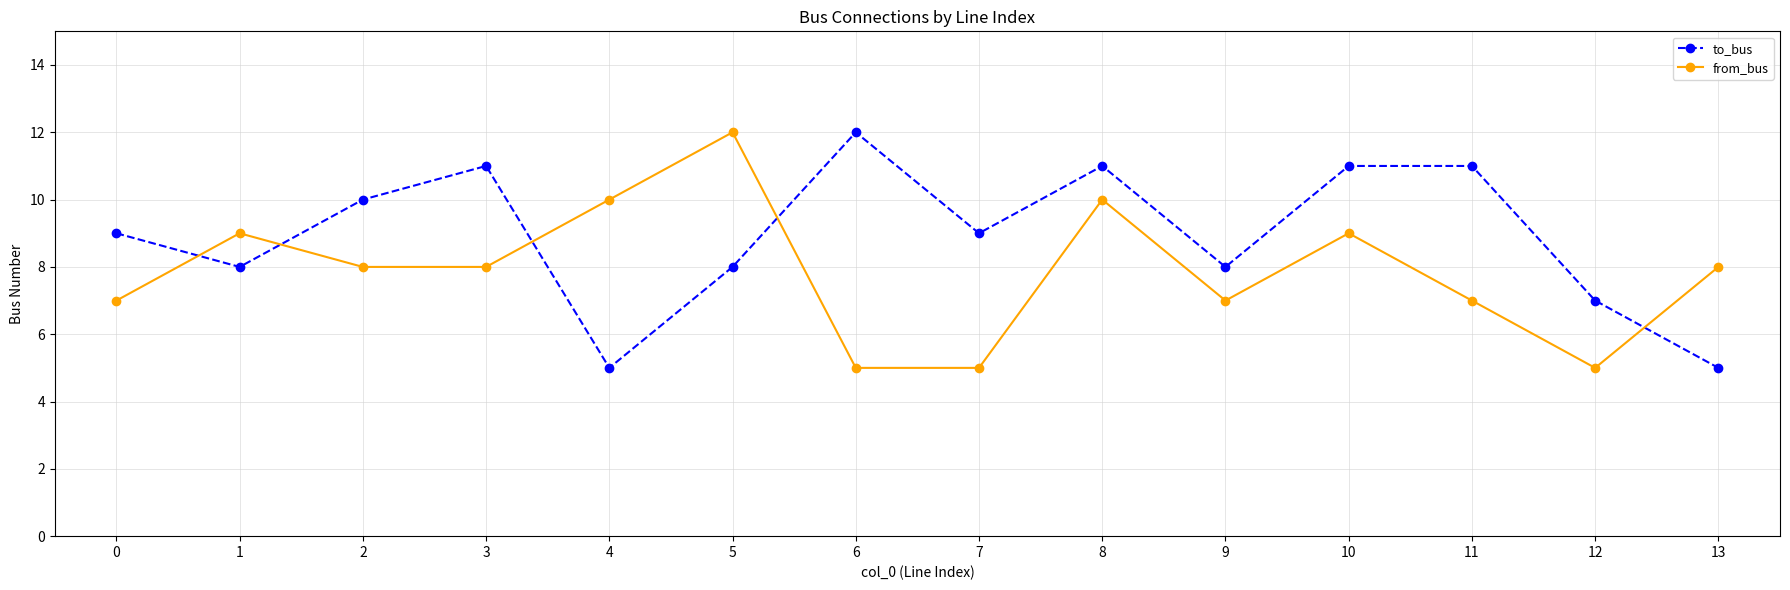

What is the difference between the from_bus values at 11 and 5?

5